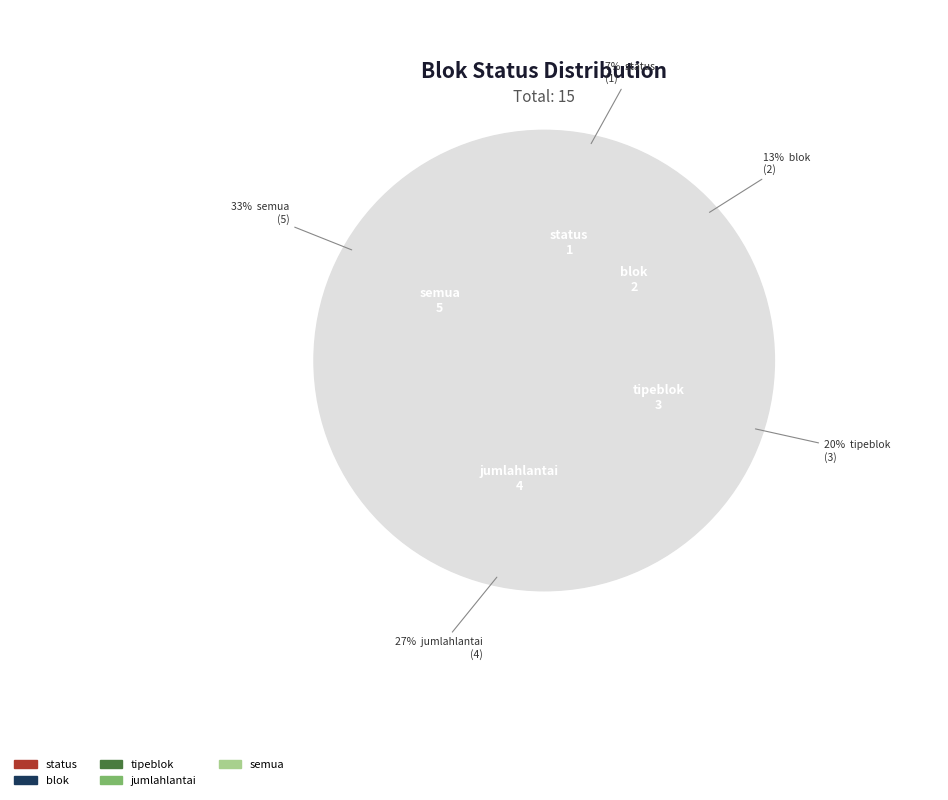

Rank the categories by value from lowest to highest.

status, blok, tipeblok, jumlahlantai, semua